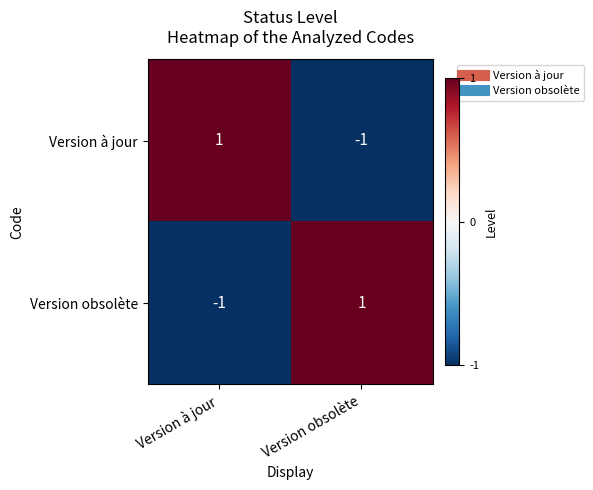

The Version obsolète series shows -2 at Version à jour. True or false?

False